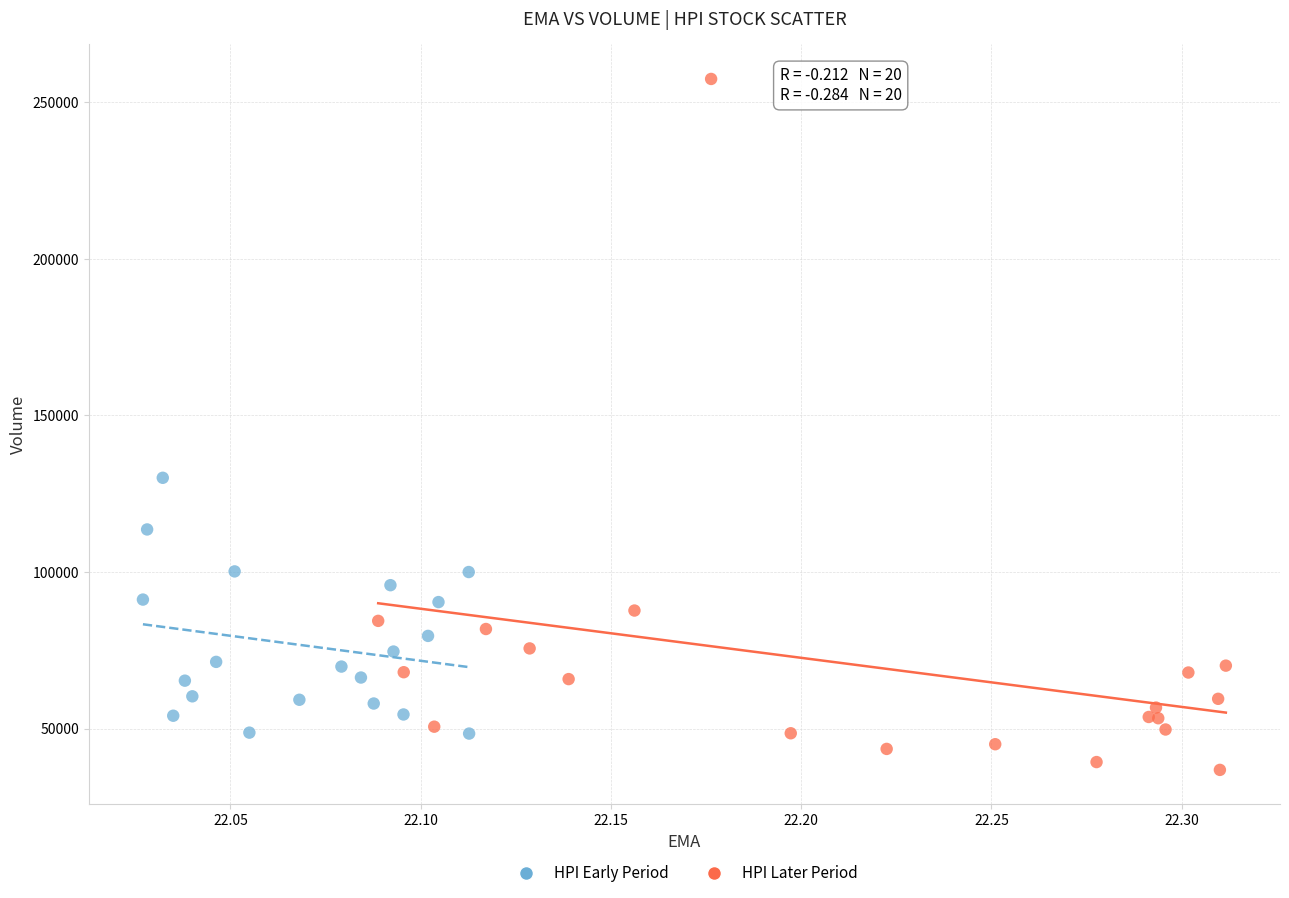

Which series reaches the maximum Y coordinate?

HPI Later Period